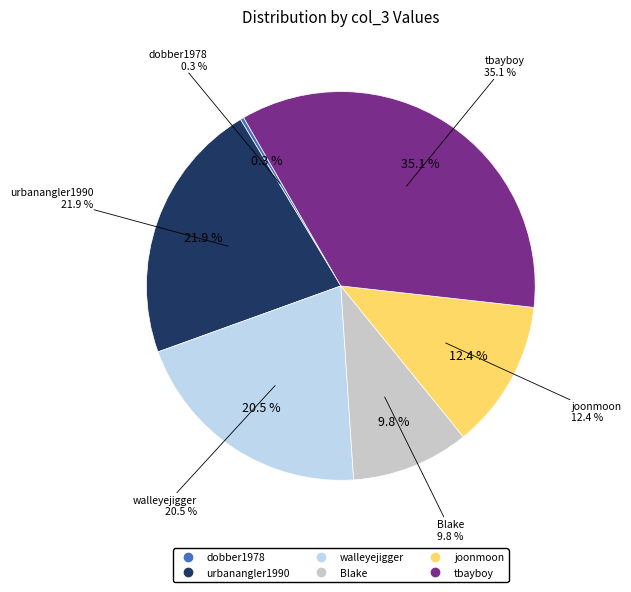

Which has a higher value, Blake or joonmoon?

joonmoon